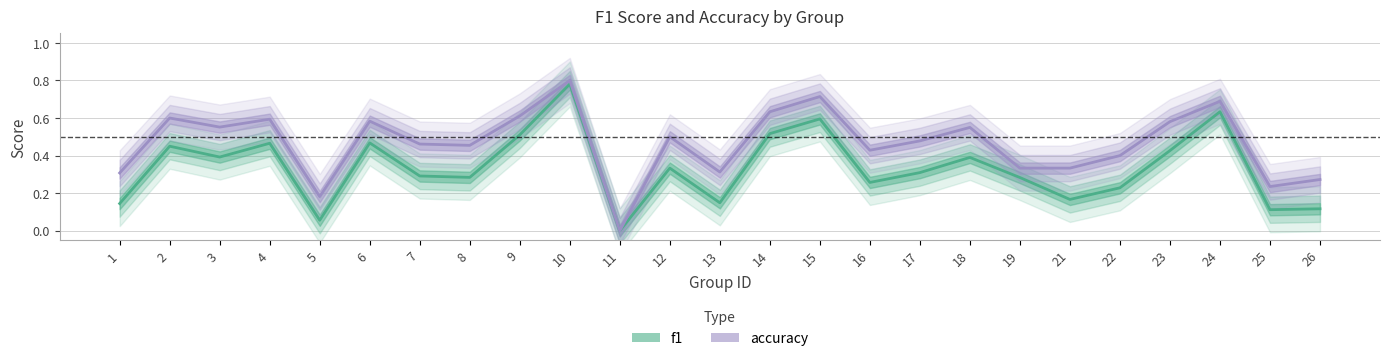

How many values in the f1 series exceed 0?

24